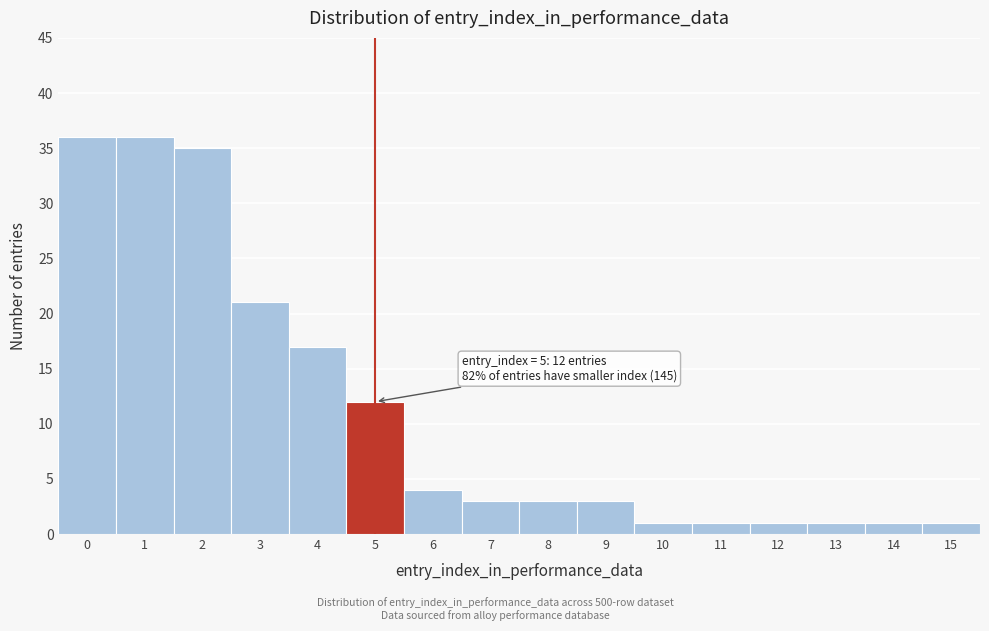

Reading left to right, extract all data points from this chart.

0=36	1=36	2=35	3=21	4=17	5=12	6=4	7=3	8=3	9=3	10=1	11=1	12=1	13=1	14=1	15=1